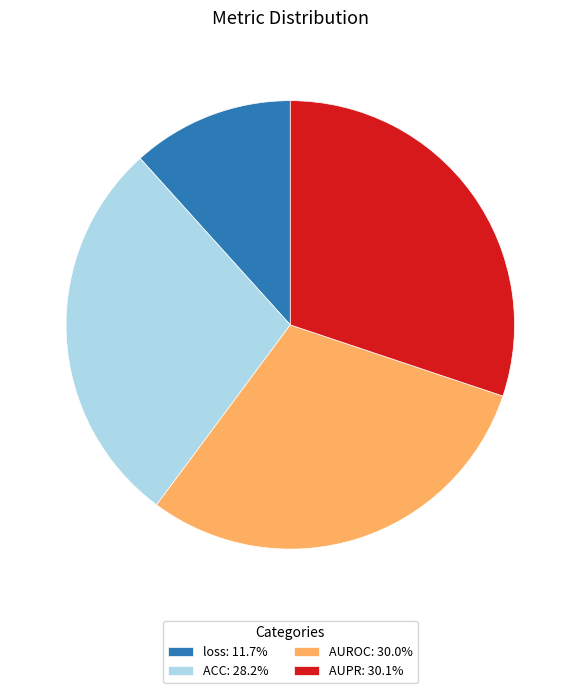

Combined, do AUROC: 30.0% and AUPR: 30.1% account for over 50%?

Yes